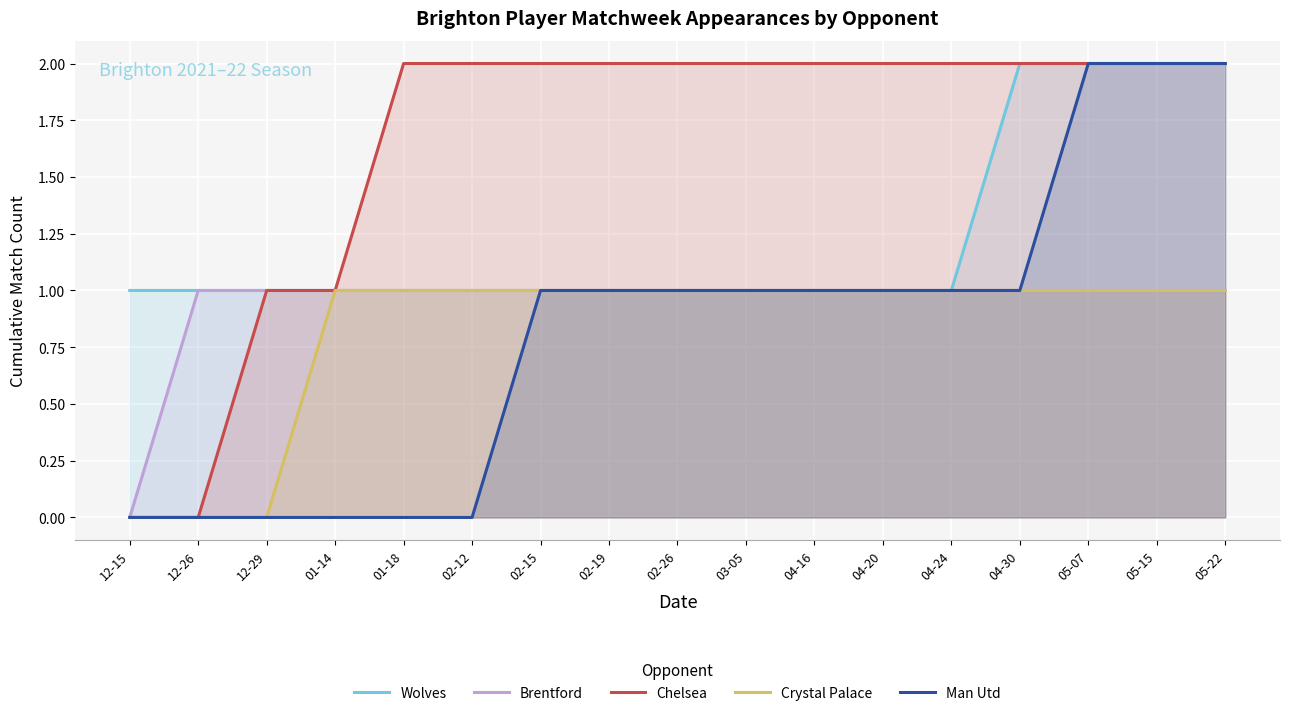

What is the label of the 7th point from the right?

04-16